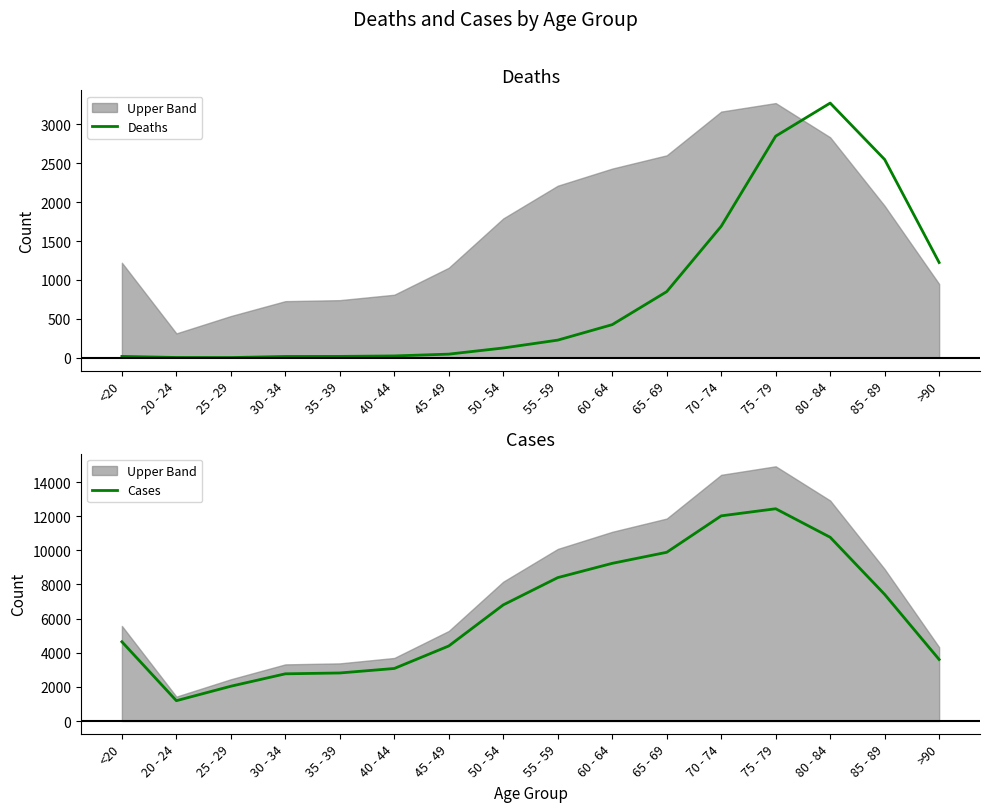

Where is the first local minimum for Cases?

20 - 24